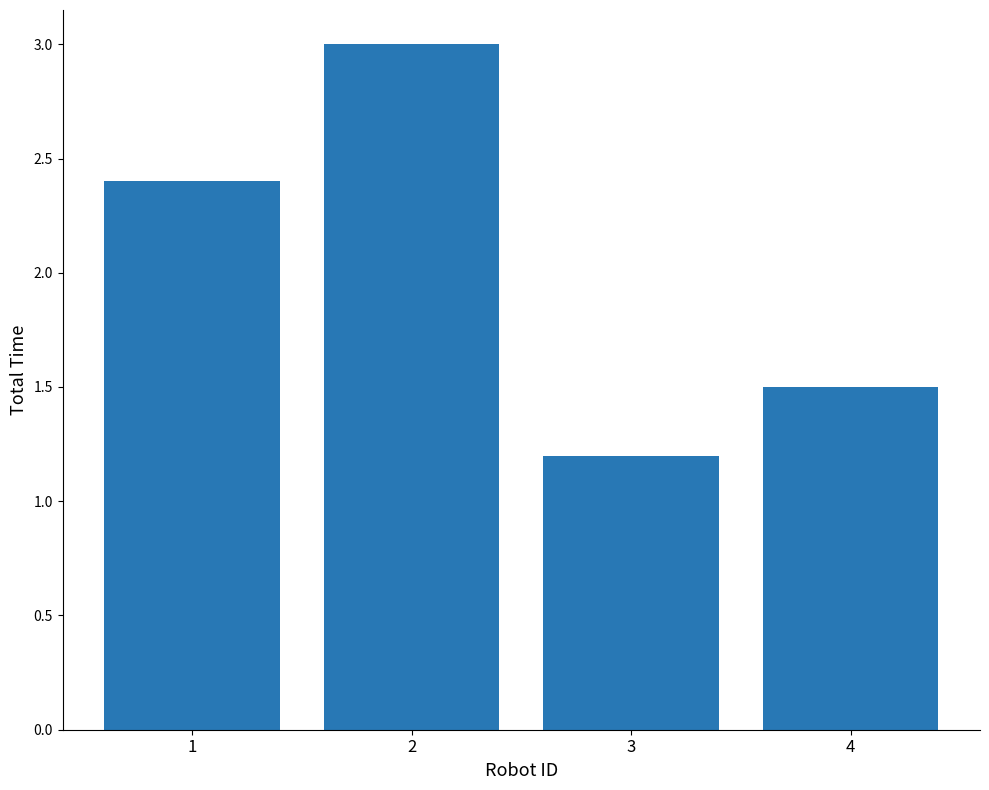

Are the bars horizontal?

No